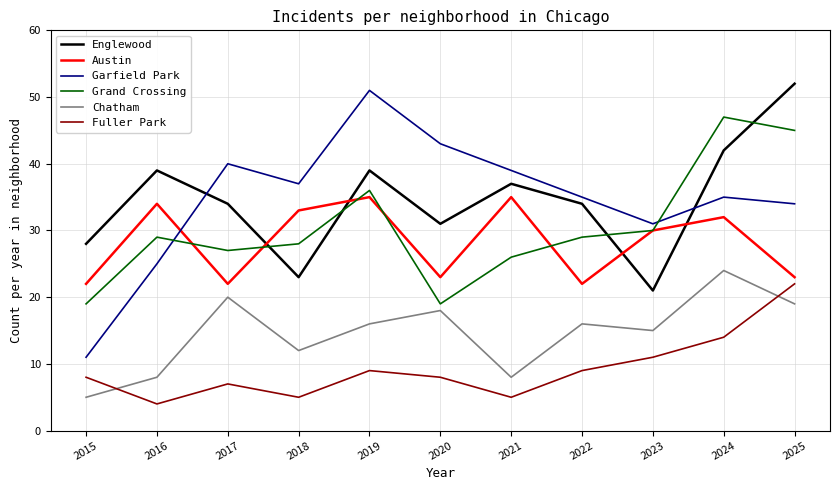

Does the chart display data point markers on the line(s)?

No